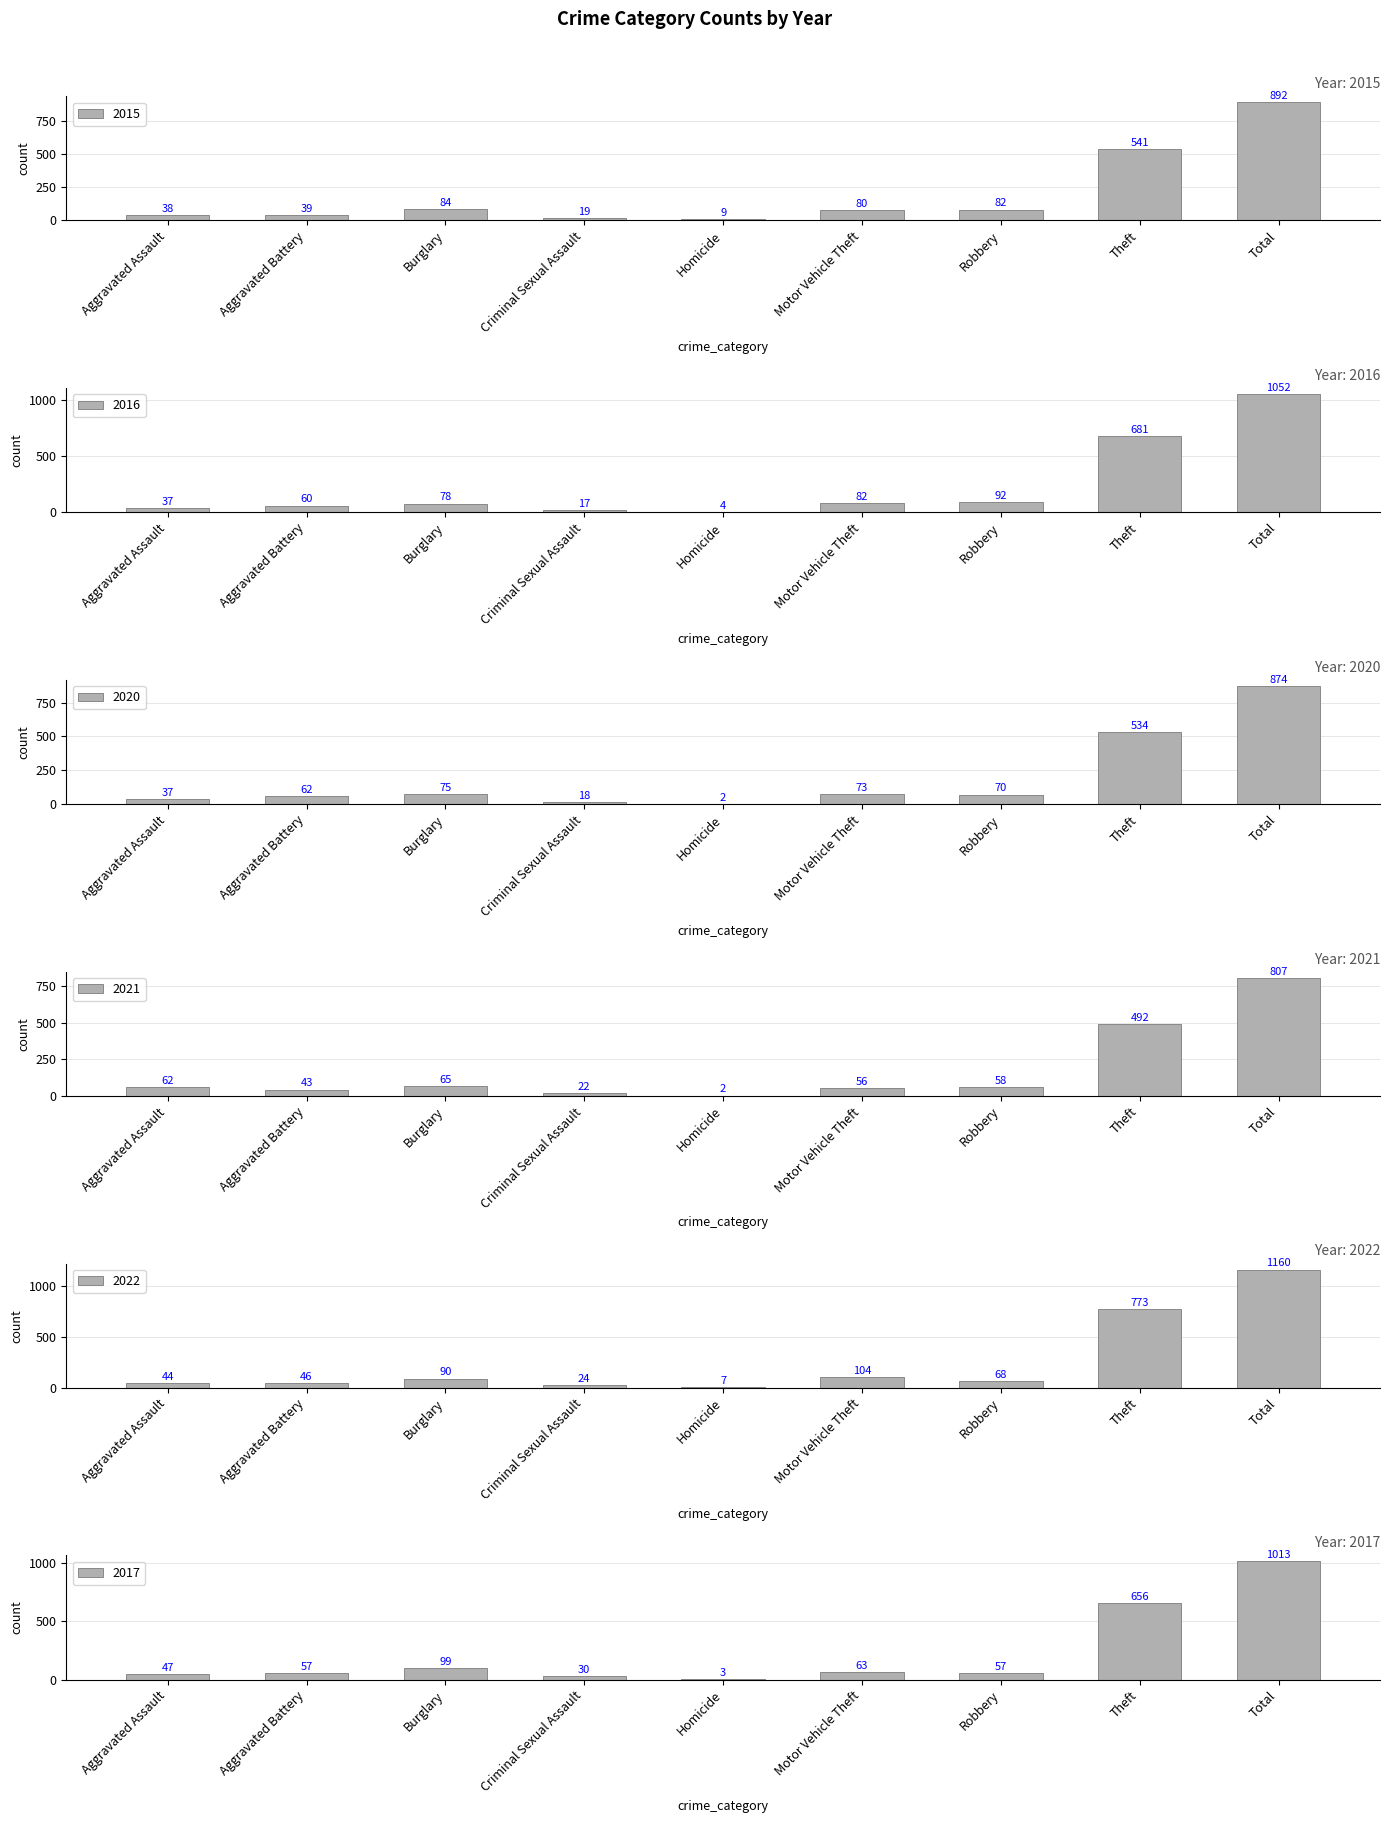

Which series has the largest range (max minus min)?

2022